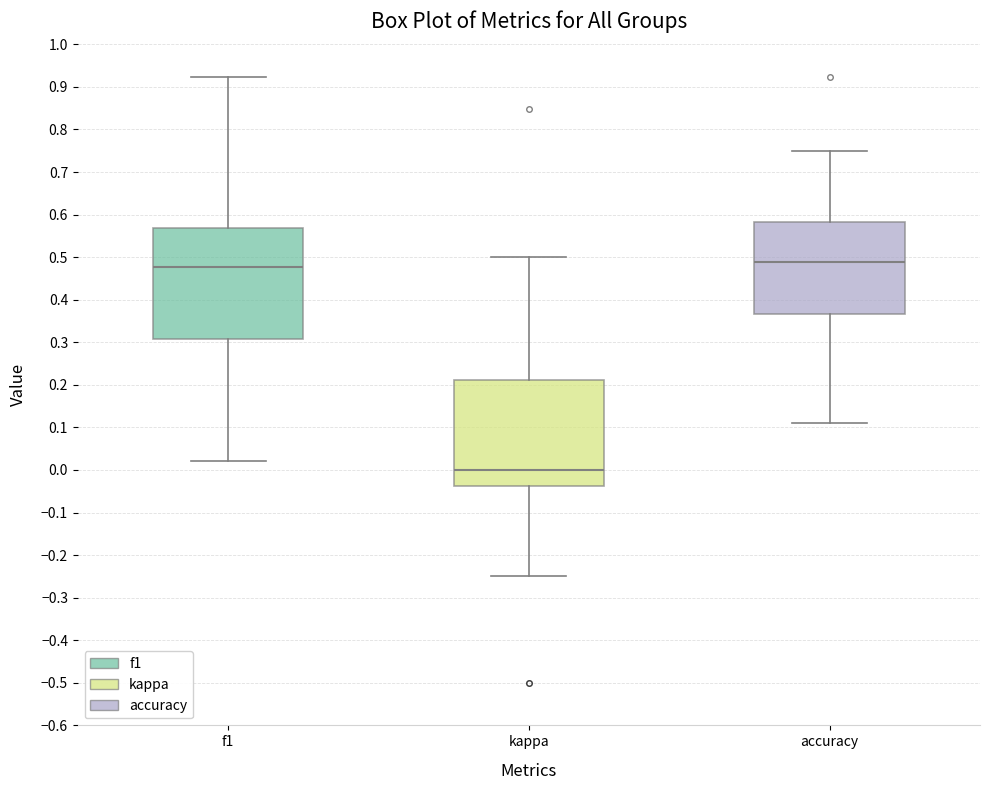

Reading left to right, read every box against the y-axis: the position of its median line, the range the box covers, and the ends of its whiskers. The values are not printed on the chart, so give them approximately, as read against the axis.

f1: median 0.48, box 0.31 to 0.57, whiskers 0.02 to 0.92
kappa: median 0.00, box -0.04 to 0.21, whiskers -0.25 to 0.50
accuracy: median 0.49, box 0.37 to 0.58, whiskers 0.11 to 0.75